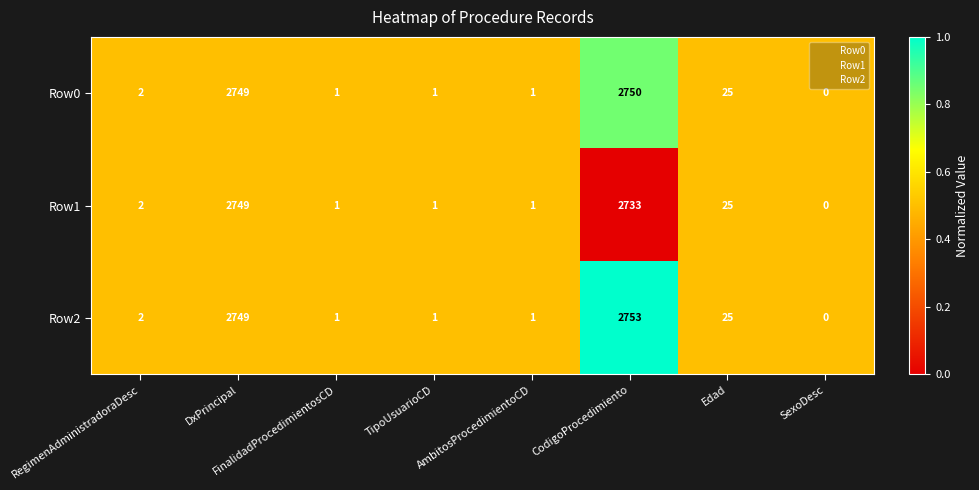

What is the average value of the Row2 series?

692